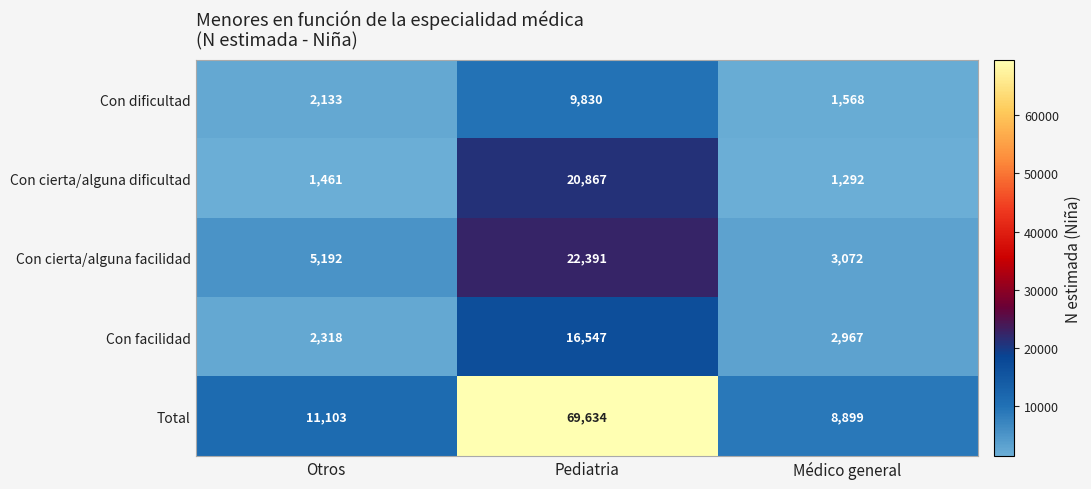

The Total series shows 15343 at Médico general. True or false?

False